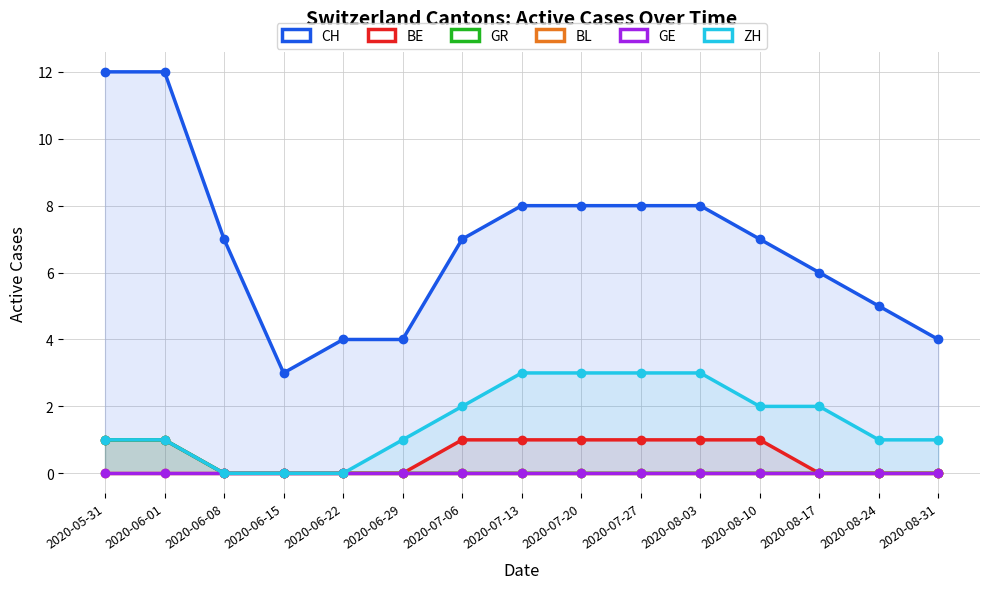

True or false: GE and BL intersect in this chart.

False